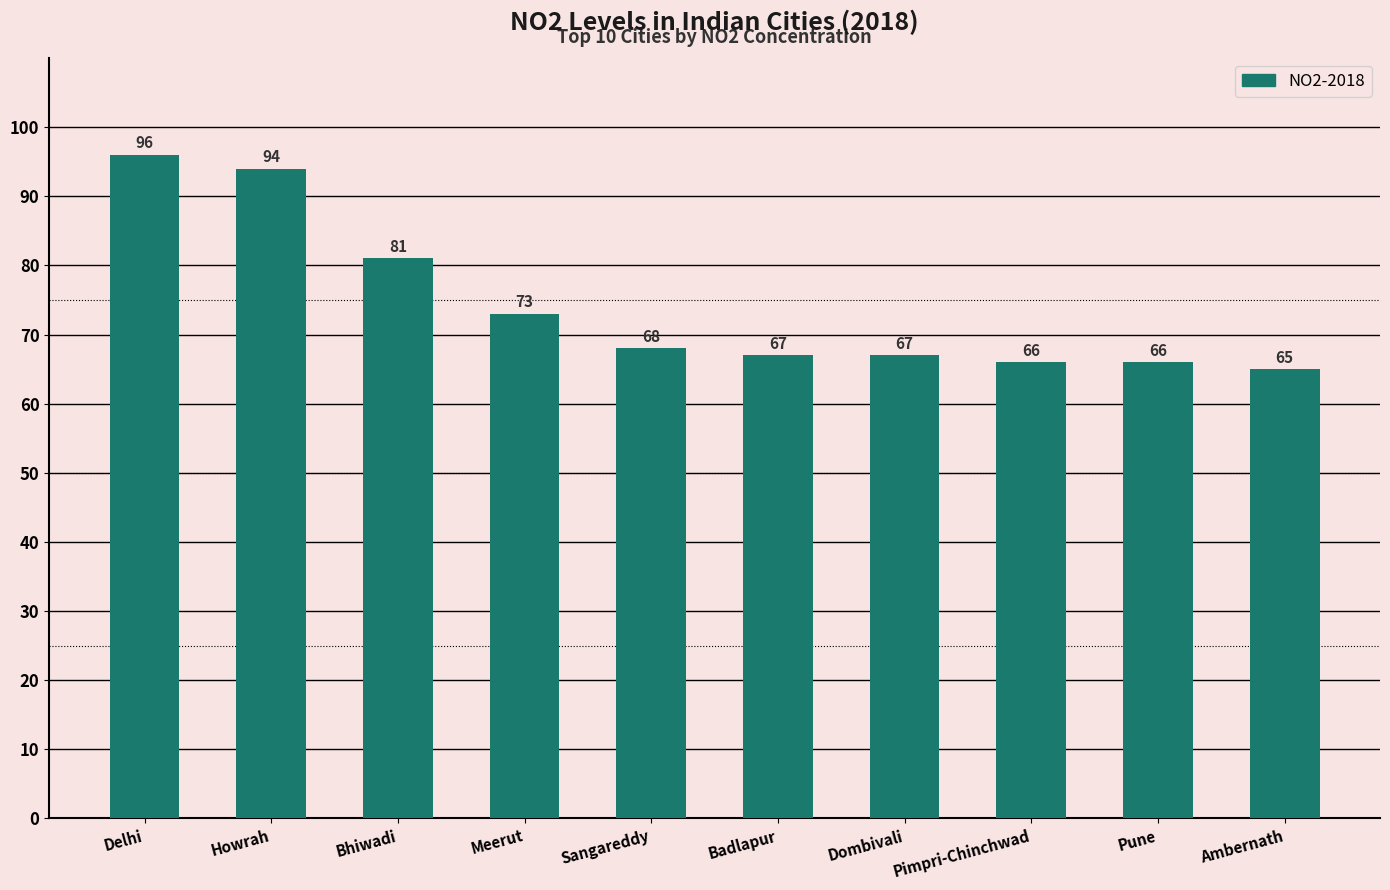

Where is the data nearest to the value 80?

Bhiwadi